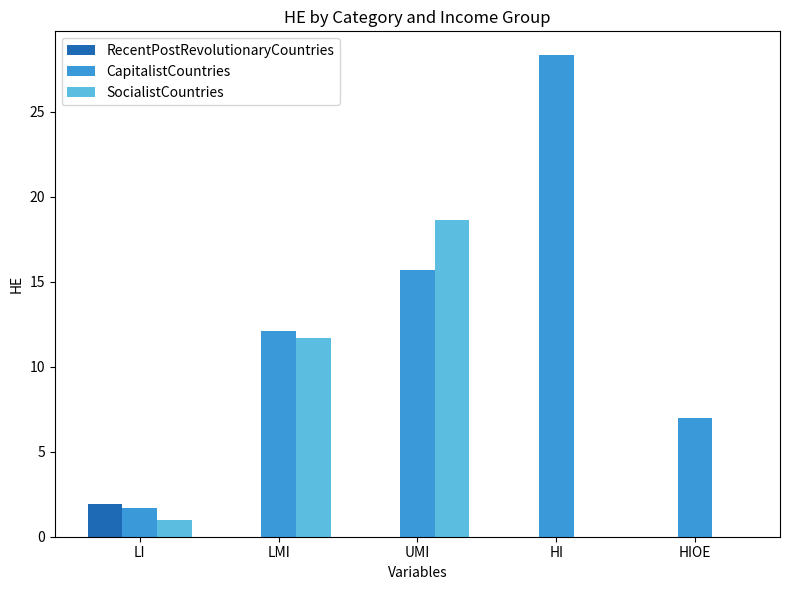

What is the sum of all SocialistCountries values?

31.3